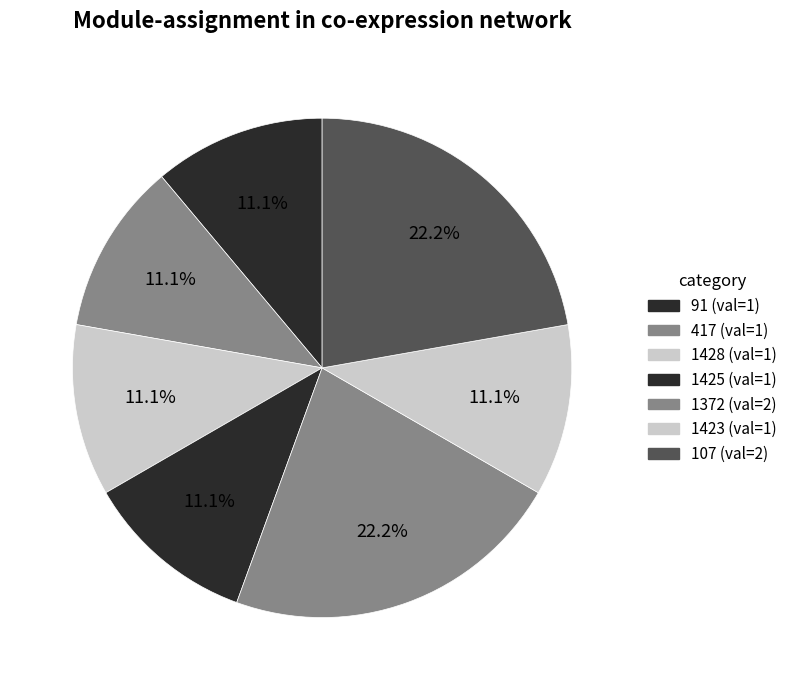

Does any single category account for the majority?

No